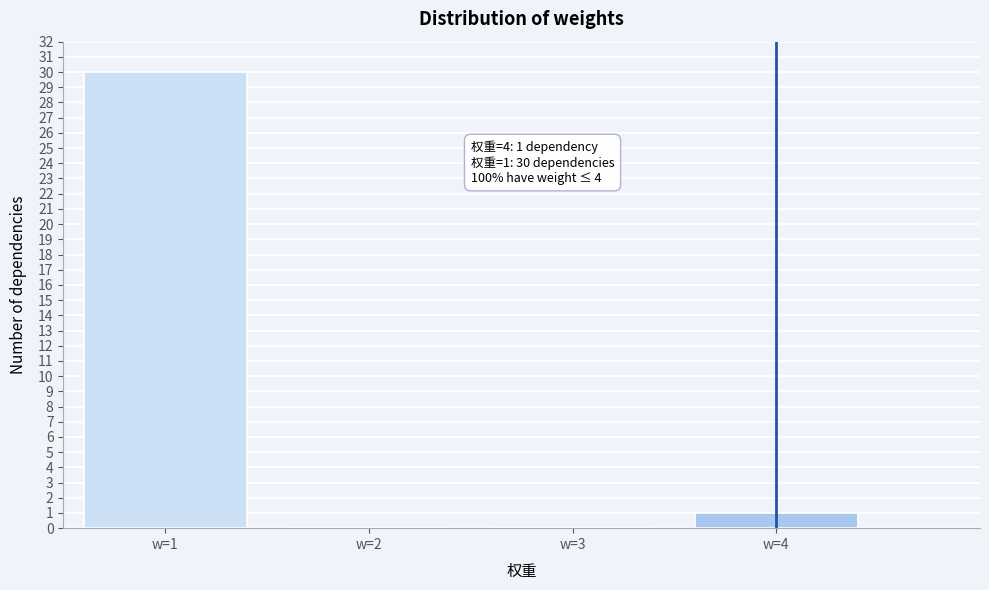

Reading right to left, list all the values displayed in this chart.

w=4=1	w=3=0	w=2=0	w=1=30